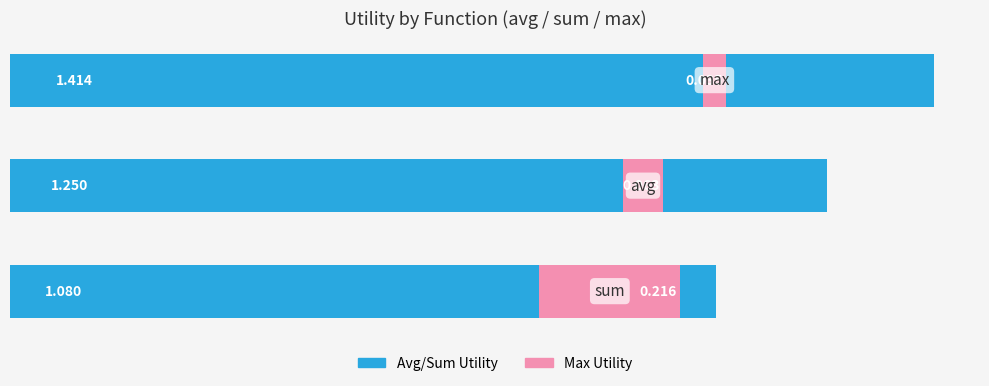

How many groups of bars are there?

3